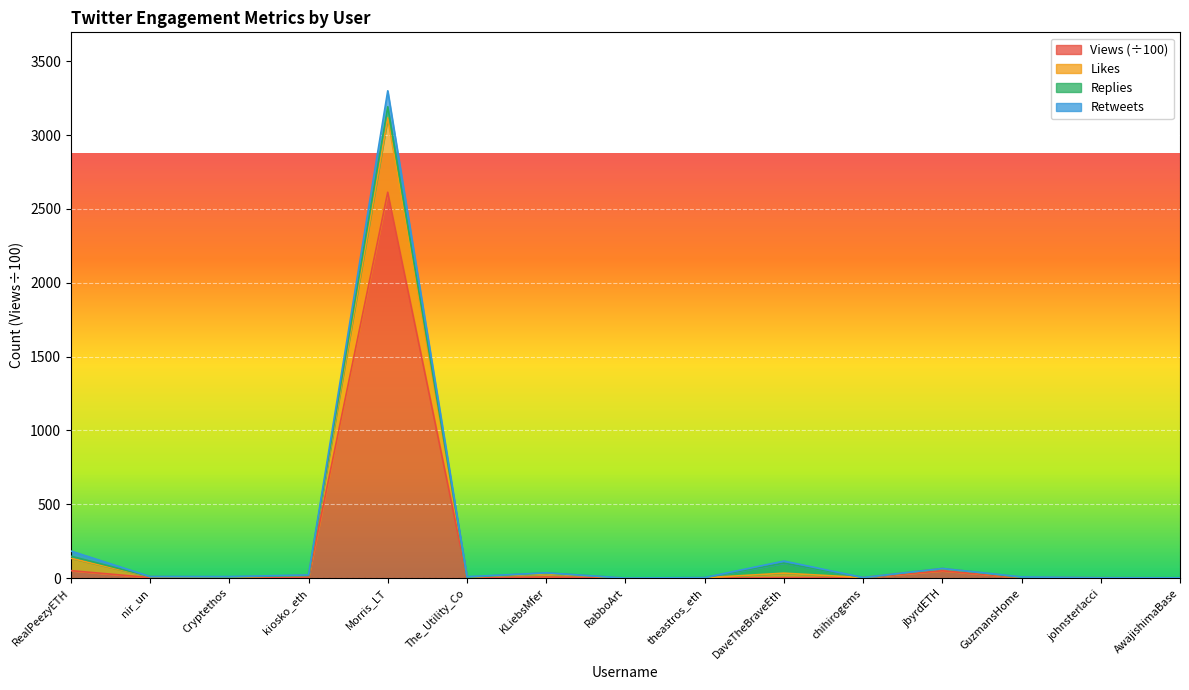

What is the difference between the maximum and second lowest values in the Likes series?

3298.1